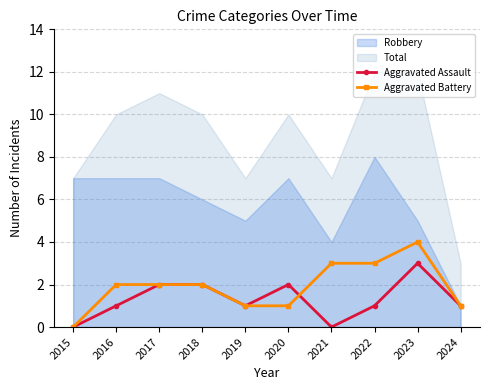

Count the number of categories in the chart.

10